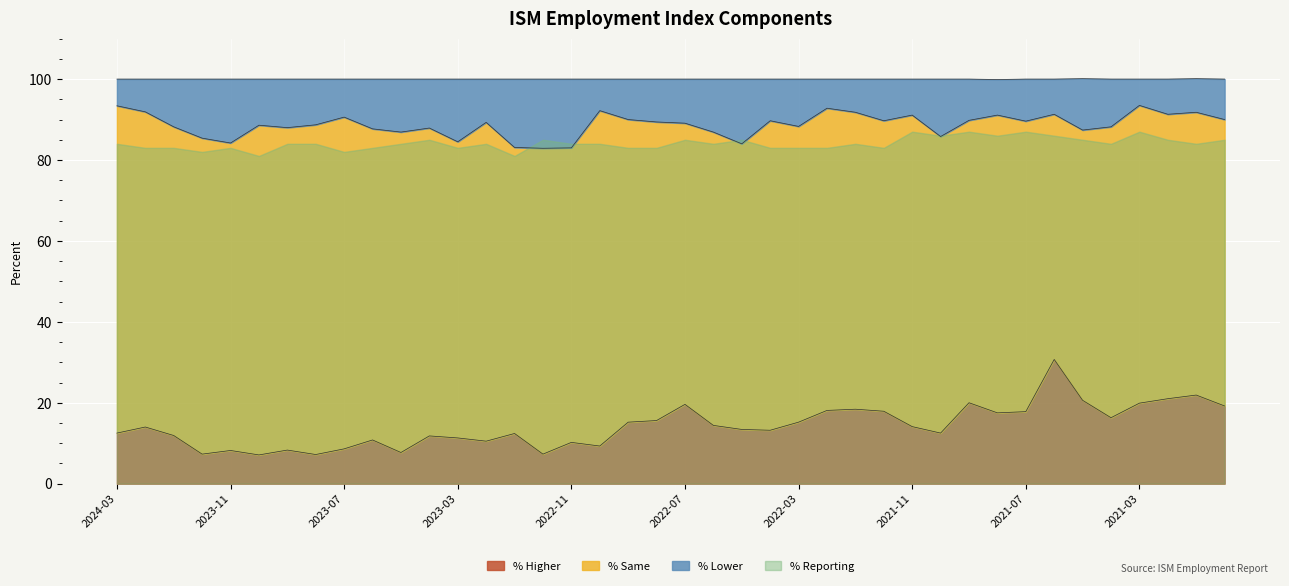

Between 2021-06 and 2023-11, which is larger?

2021-06